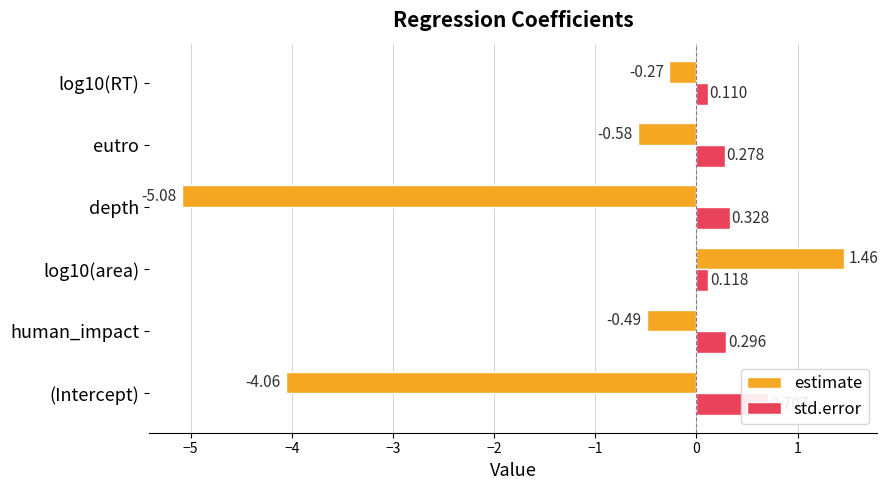

Reading left to right, transcribe all the data shown in this chart.

estimate: -4.1	-0.5	1.5	-5.1	-0.6	-0.3
std.error: 0.7	0.3	0.1	0.3	0.3	0.1